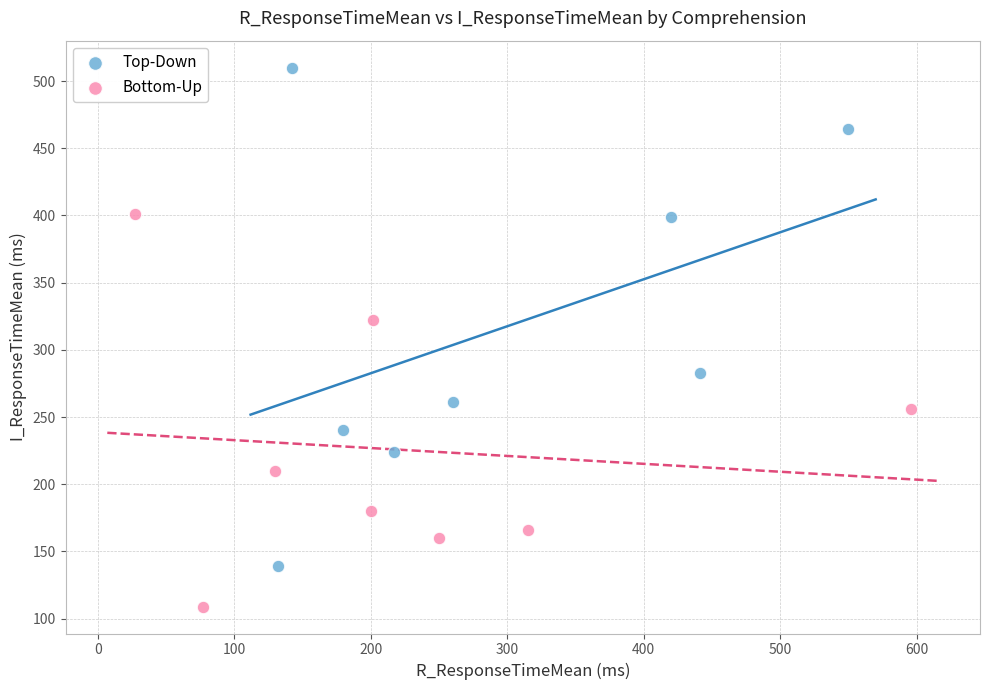

Which series reaches the minimum Y coordinate?

Bottom-Up